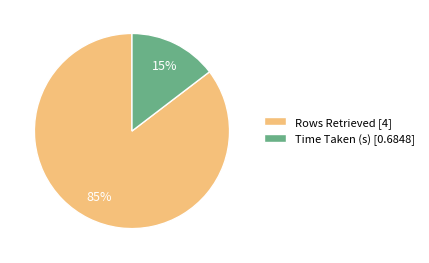

The Time Taken (s) slice represents 15% of the pie. True or false?

True